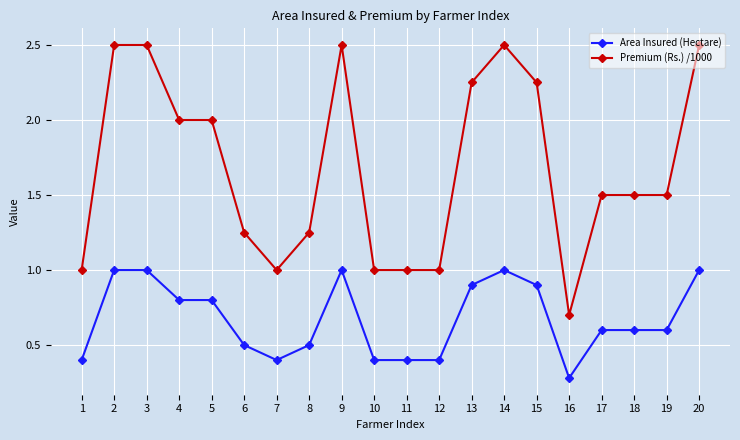

What is the average value of the Premium (Rs.) /1000 series?

1.7